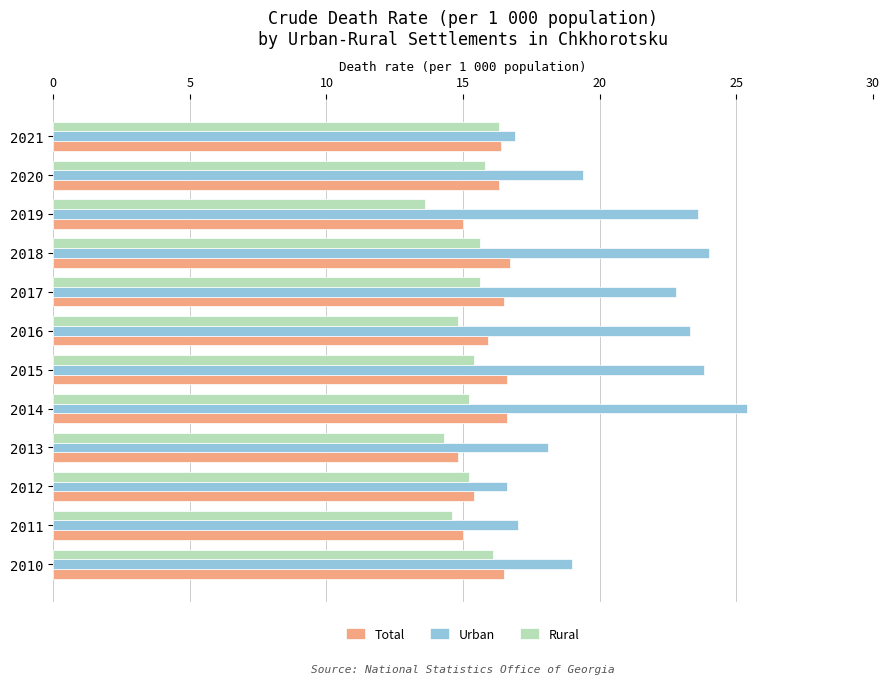

Read the Total value at 2015.

16.6